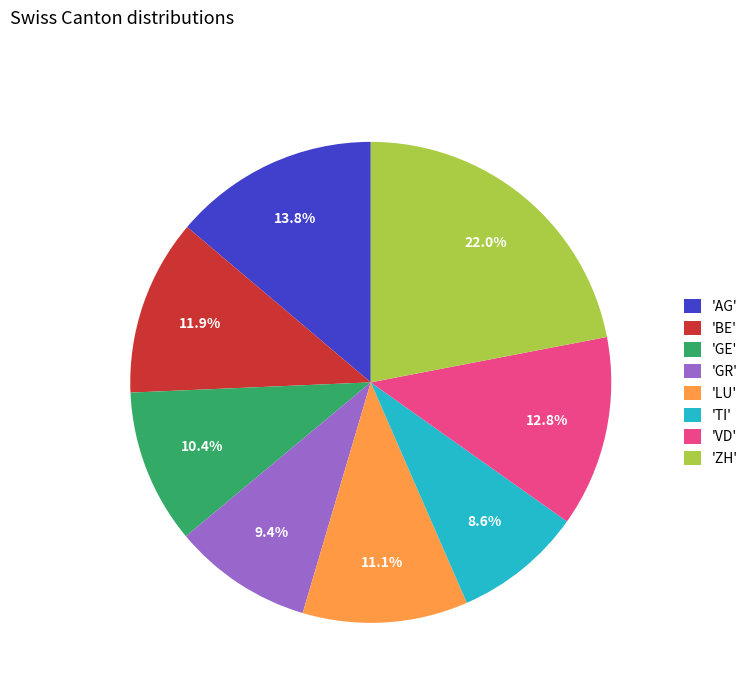

Which slice is the largest?

'ZH'